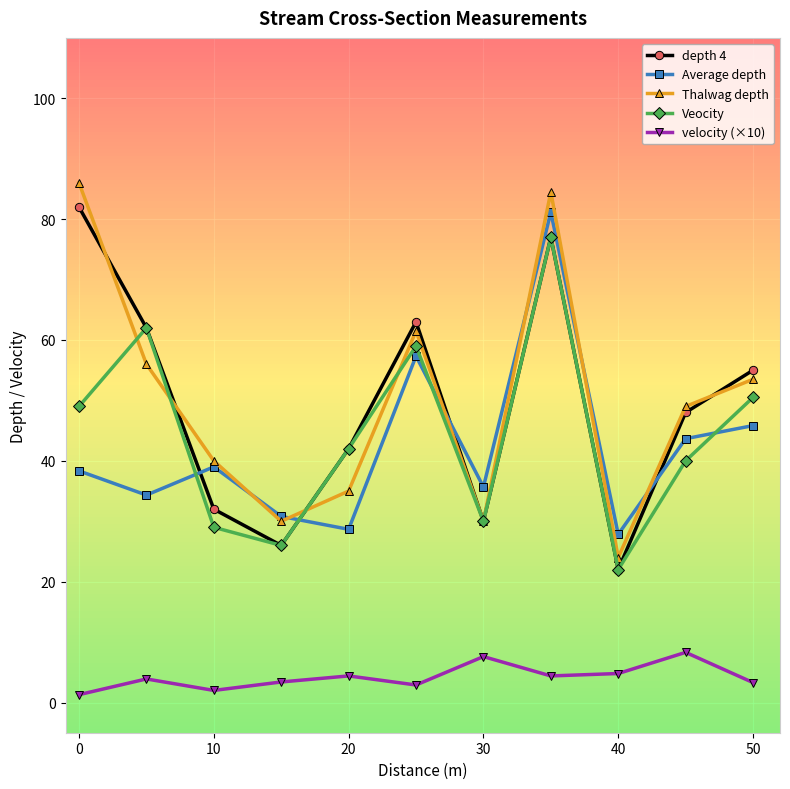

How many intersections are there between depth 4 and Thalwag depth?

4